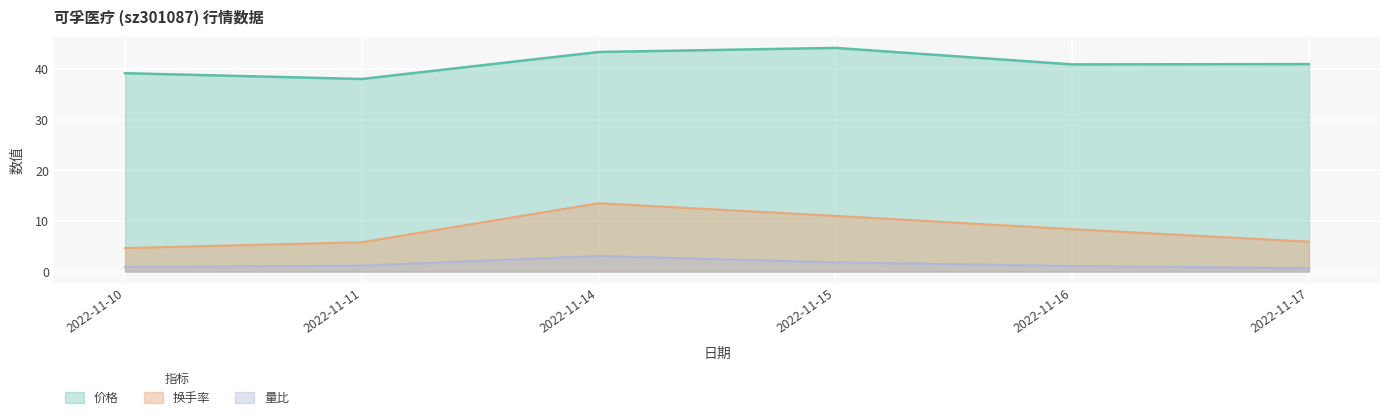

Reading left to right, list all the values displayed in this chart.

价格: 2022-11-10=39.2	2022-11-11=38.1	2022-11-14=43.4	2022-11-15=44.2	2022-11-16=40.9	2022-11-17=41.0
量比: 2022-11-10=0.9	2022-11-11=1.2	2022-11-14=3.1	2022-11-15=1.8	2022-11-16=1.1	2022-11-17=0.7
换手率: 2022-11-10=4.7	2022-11-11=5.8	2022-11-14=13.5	2022-11-15=11.0	2022-11-16=8.4	2022-11-17=5.9